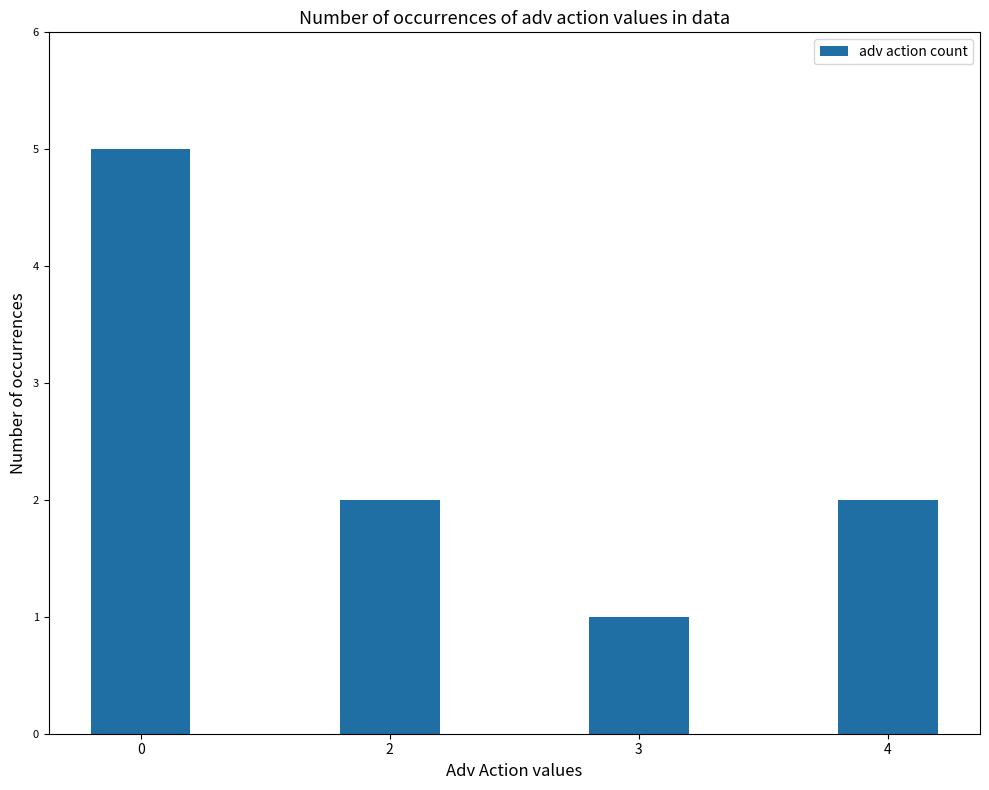

What is the difference between the second highest and minimum values?

1